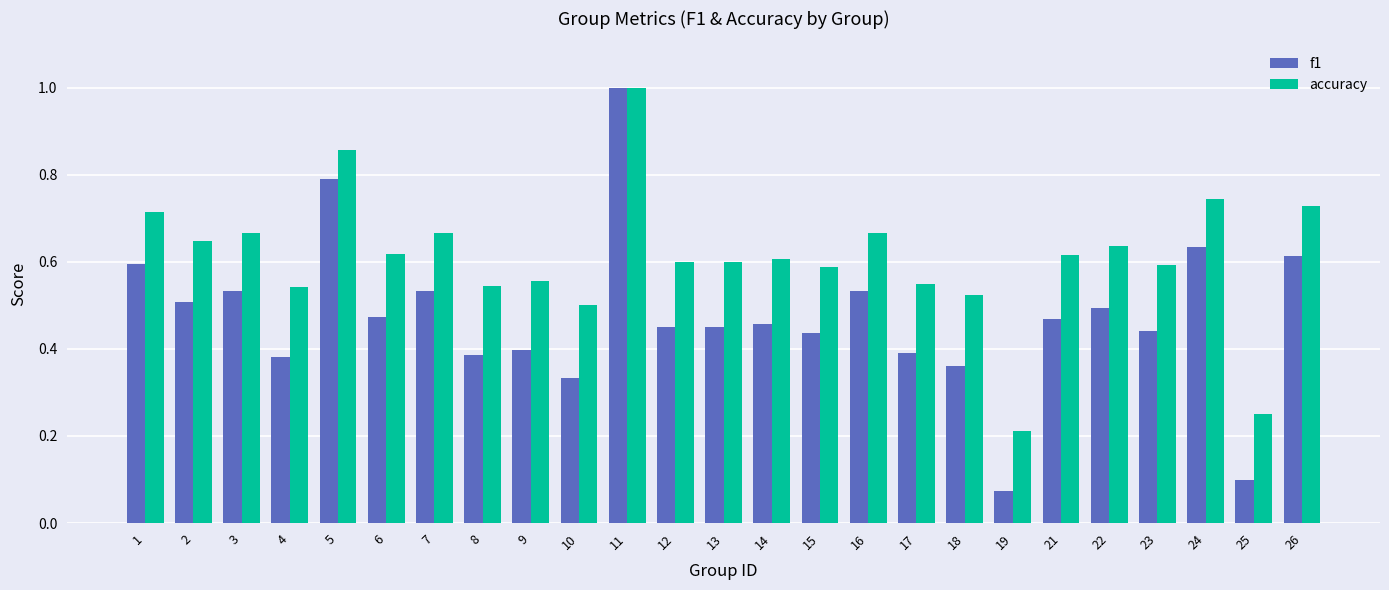

Does the chart contain stacked bars?

No